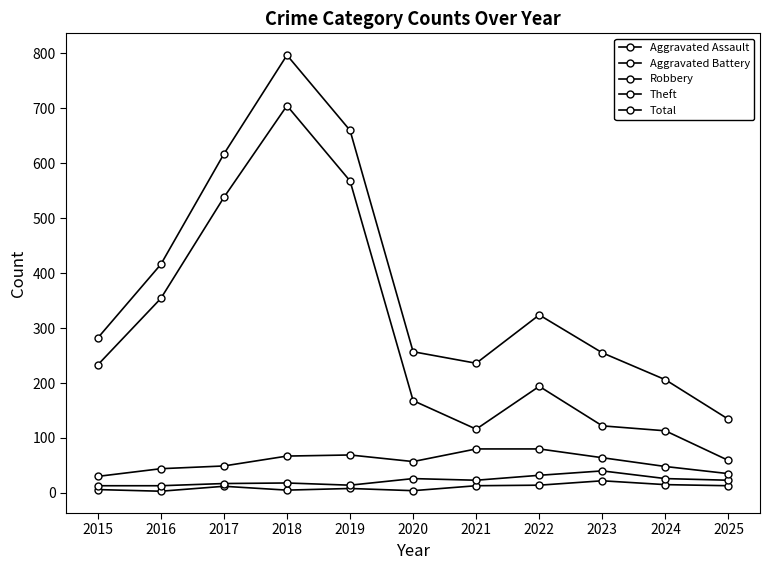

Reading left to right, what are all the values shown in this chart?

Aggravated Assault: 2015=6	2016=3	2017=12	2018=5	2019=8	2020=4	2021=13	2022=14	2023=22	2024=15	2025=13
Aggravated Battery: 2015=13	2016=13	2017=17	2018=18	2019=14	2020=26	2021=23	2022=32	2023=40	2024=26	2025=23
Robbery: 2015=30	2016=44	2017=49	2018=67	2019=69	2020=57	2021=80	2022=80	2023=64	2024=48	2025=35
Theft: 2015=233	2016=354	2017=538	2018=705	2019=568	2020=168	2021=116	2022=194	2023=122	2024=113	2025=59
Total: 2015=282	2016=416	2017=617	2018=797	2019=660	2020=257	2021=236	2022=324	2023=255	2024=206	2025=134